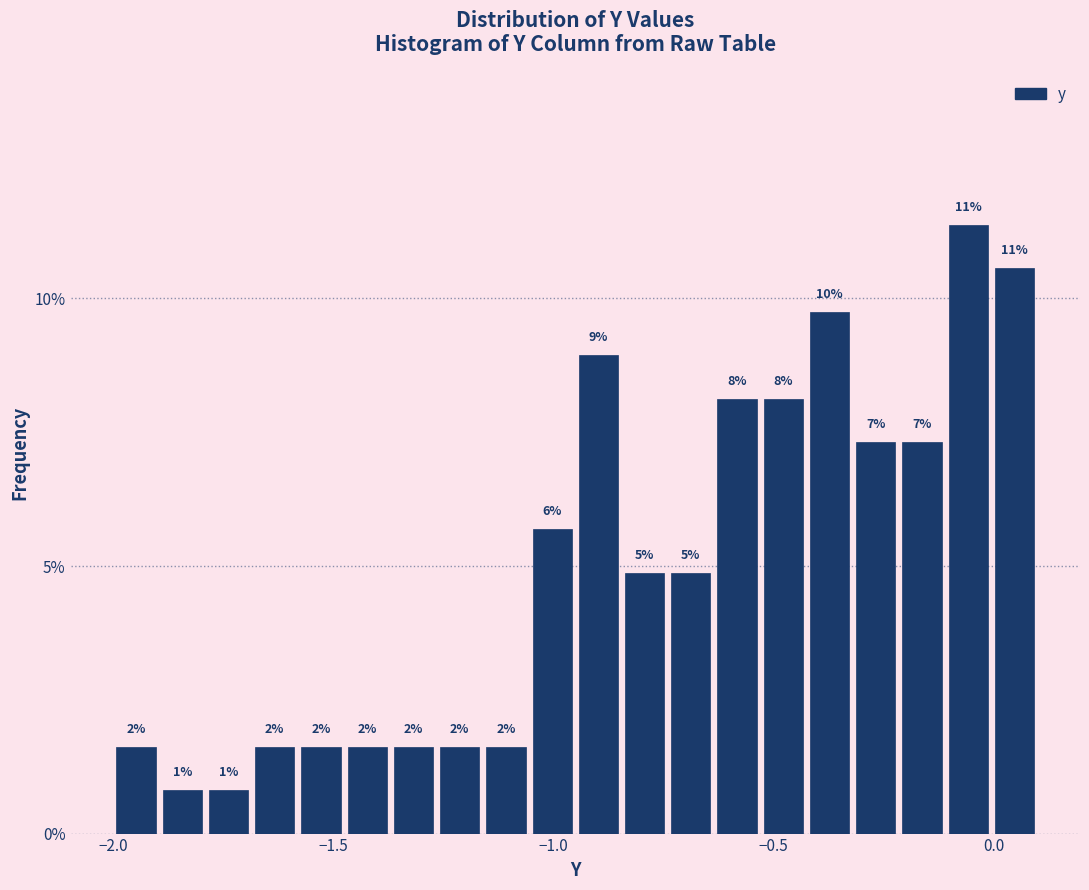

Read against the x-axis, roughly where is the centre of the tallest bar?

-0.05